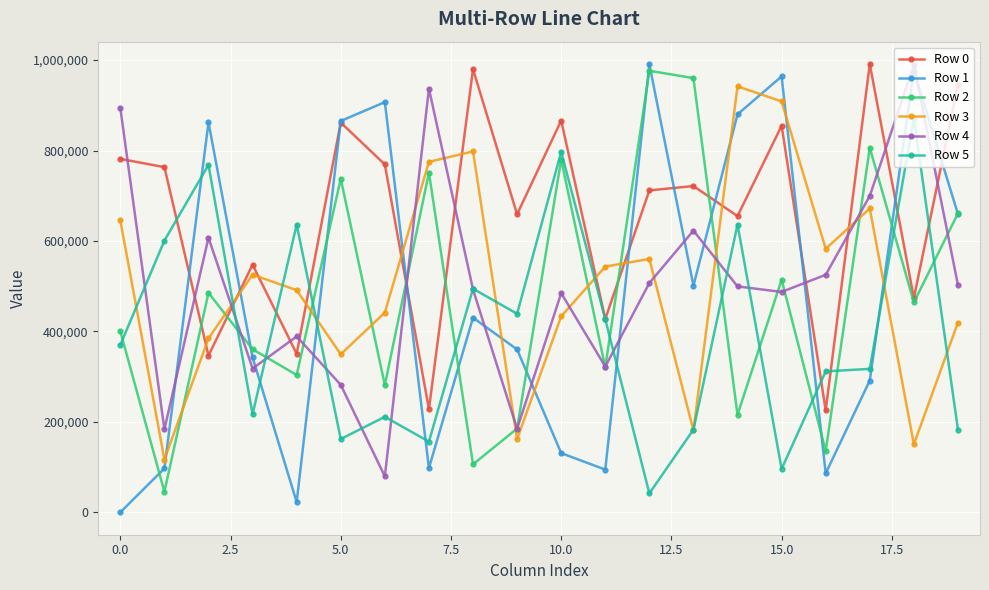

After their last crossing, which series has the higher values: Row 1 or Row 3?

Row 1